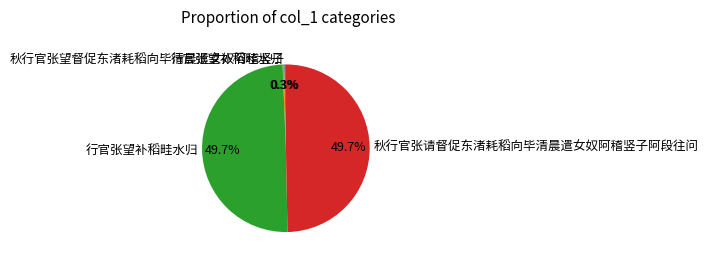

Is there a majority slice in this chart?

No